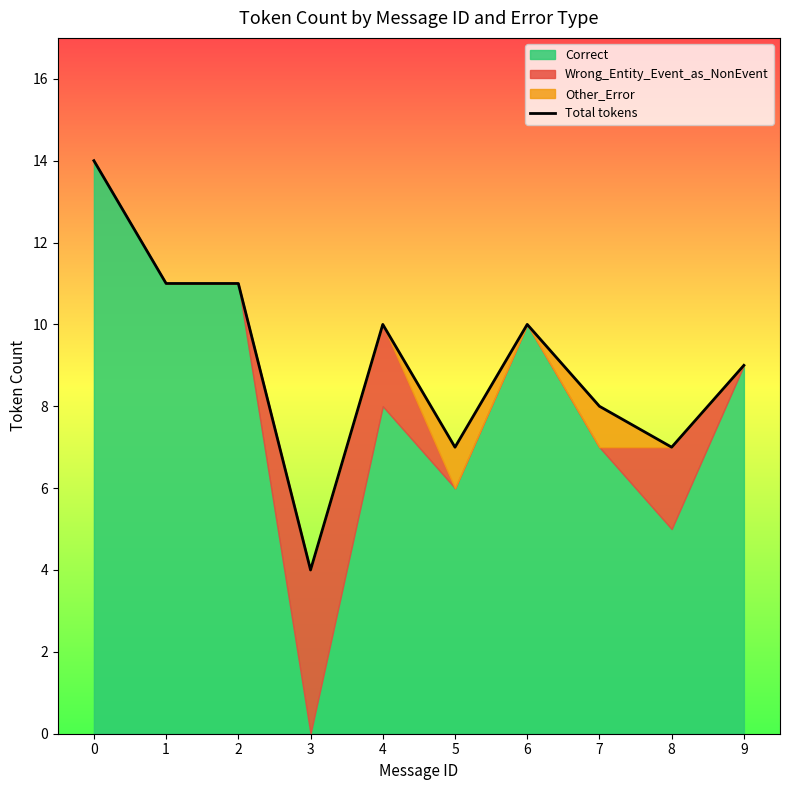

What is the smallest value displayed?

4